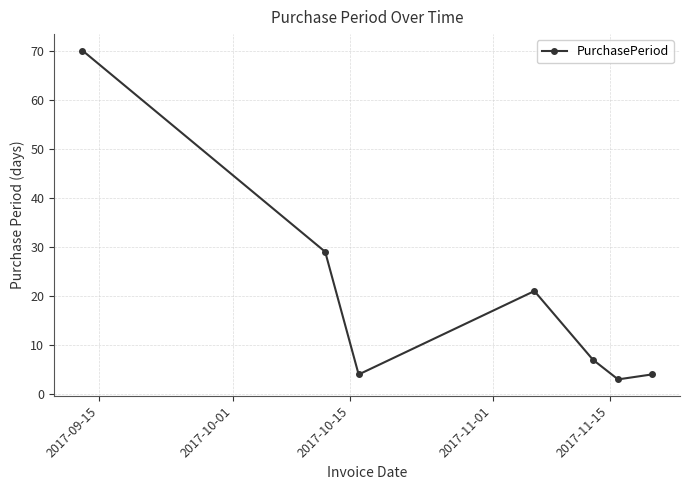

True or false: the data has more than 1 interior local peaks.

False